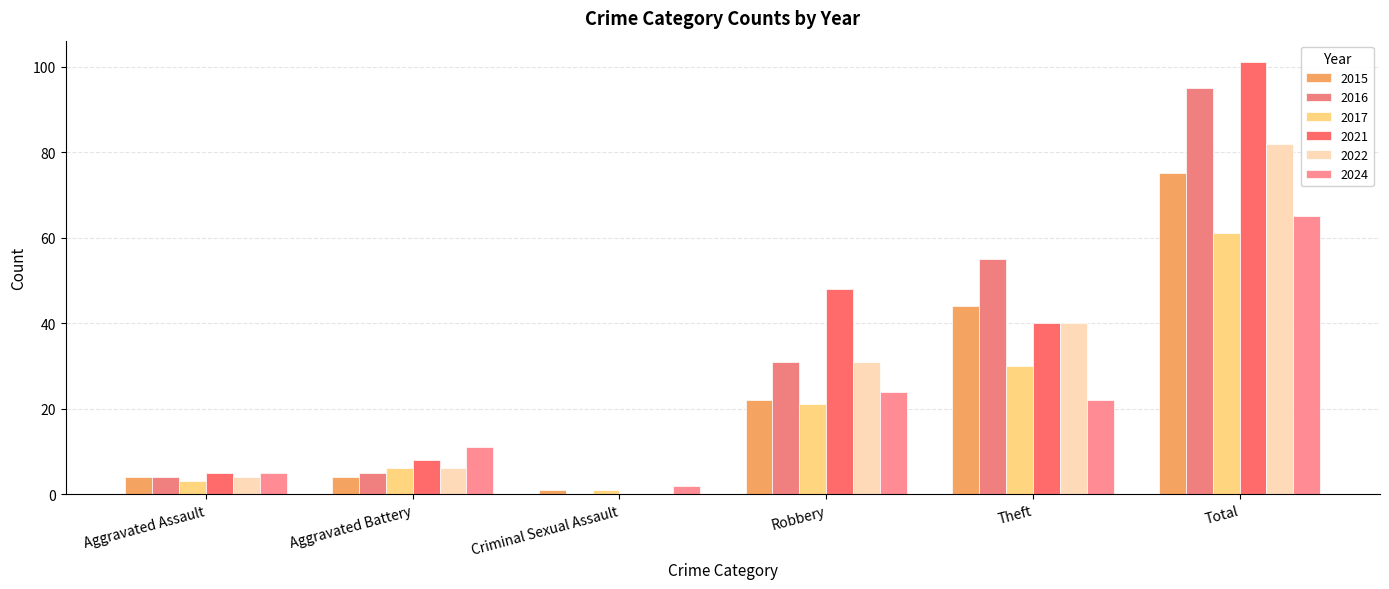

How many groups of bars are there?

6